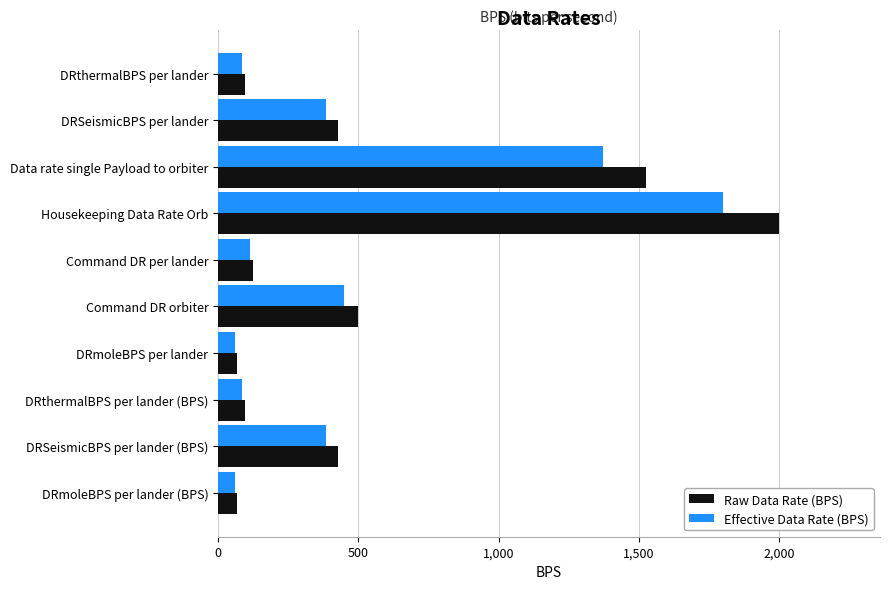

What is the spread (max minus min) of values at Housekeeping Data Rate Orb?

200.0